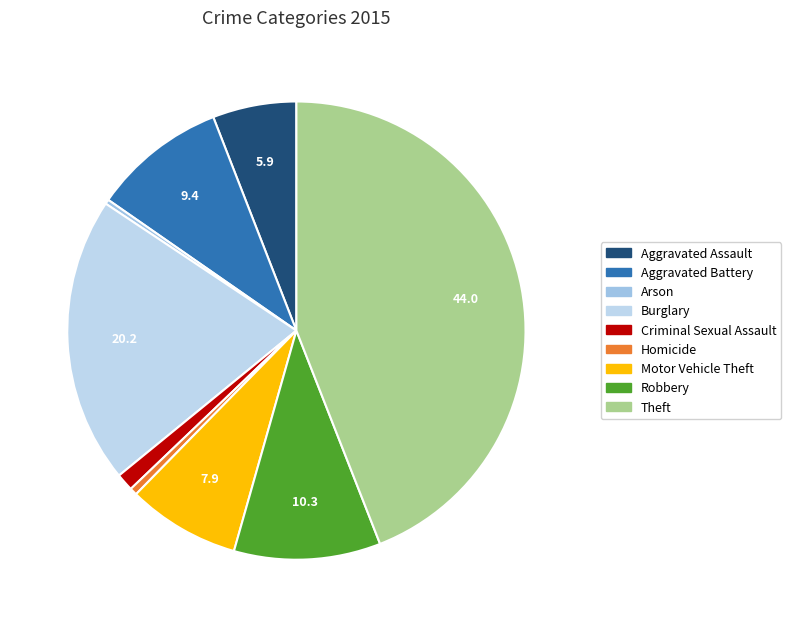

Which slice is the largest?

Theft